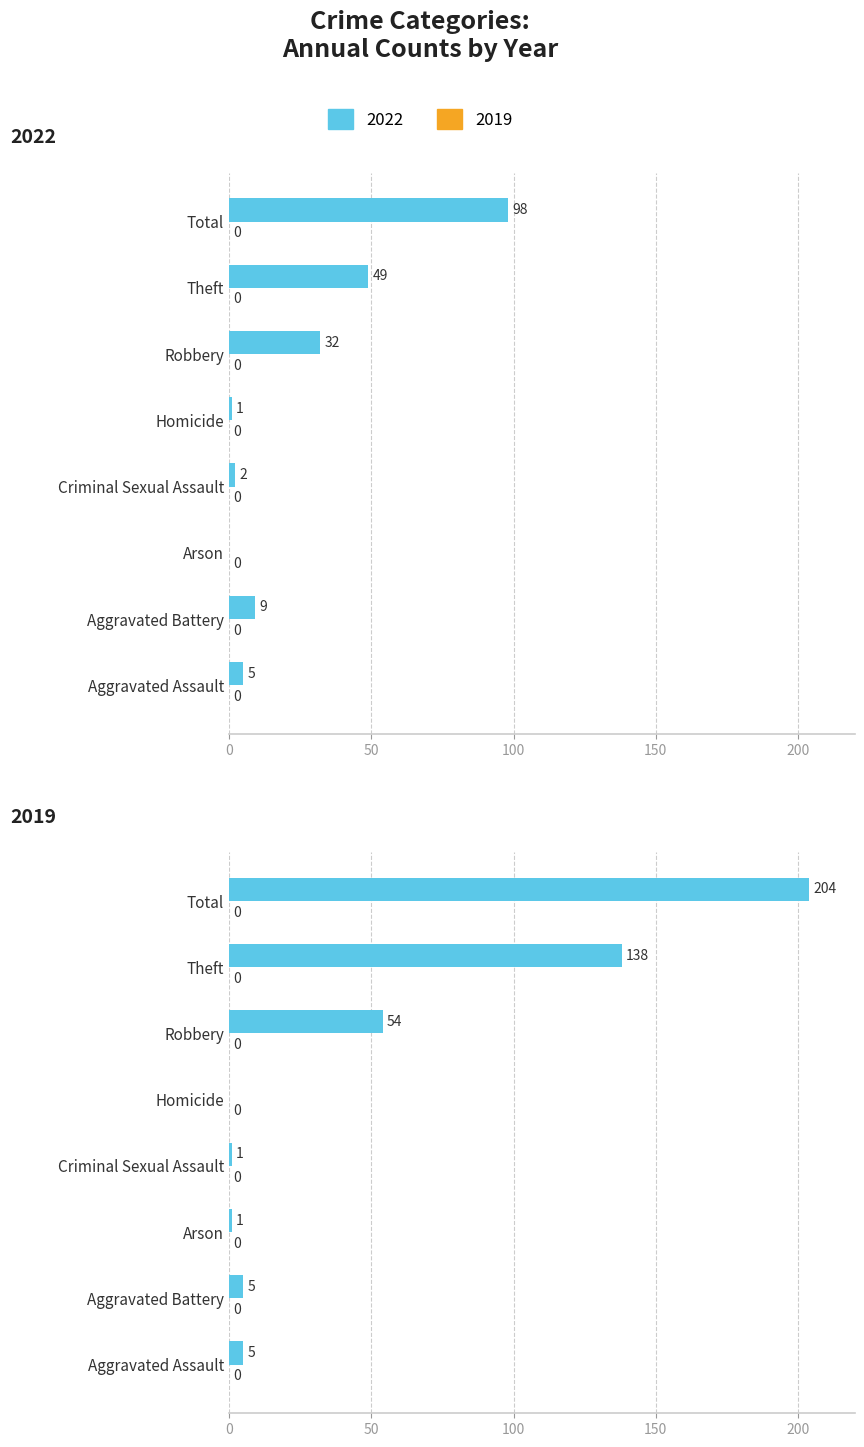

At which label does 2022 first exceed 9?

Robbery